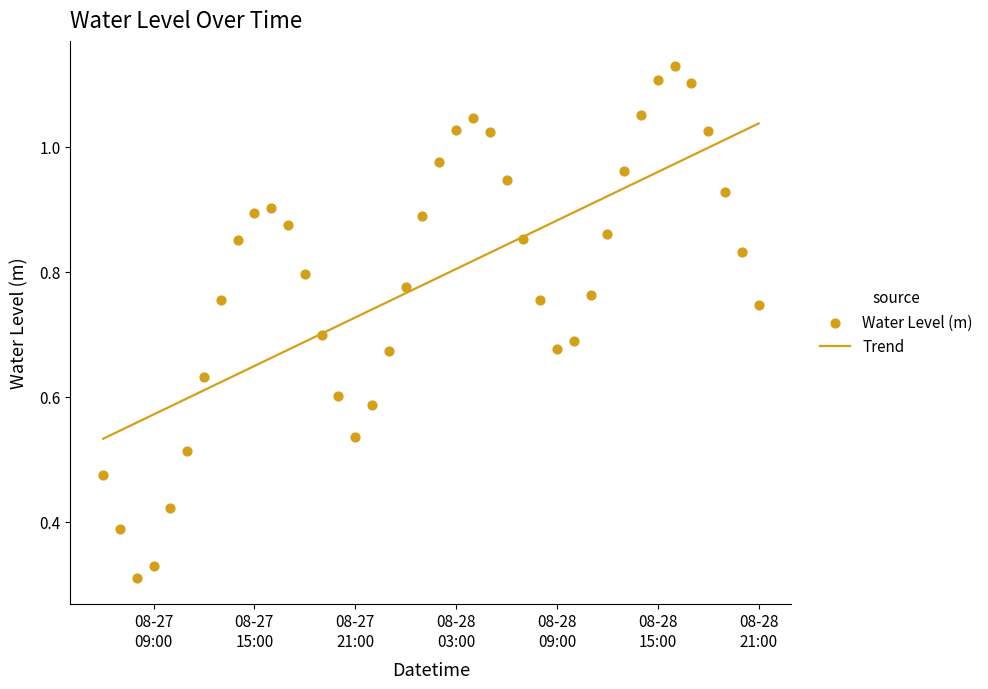

Which series contains the lowest Y value?

Water Level (m)